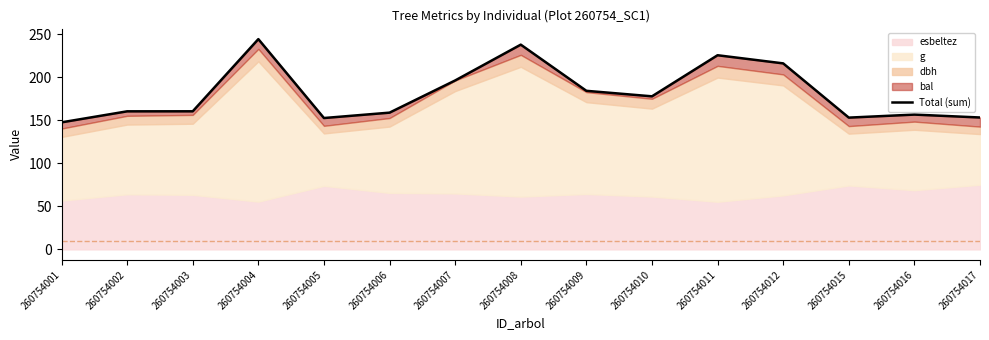

True or false: there are more than 1 points higher than both neighbors.

True